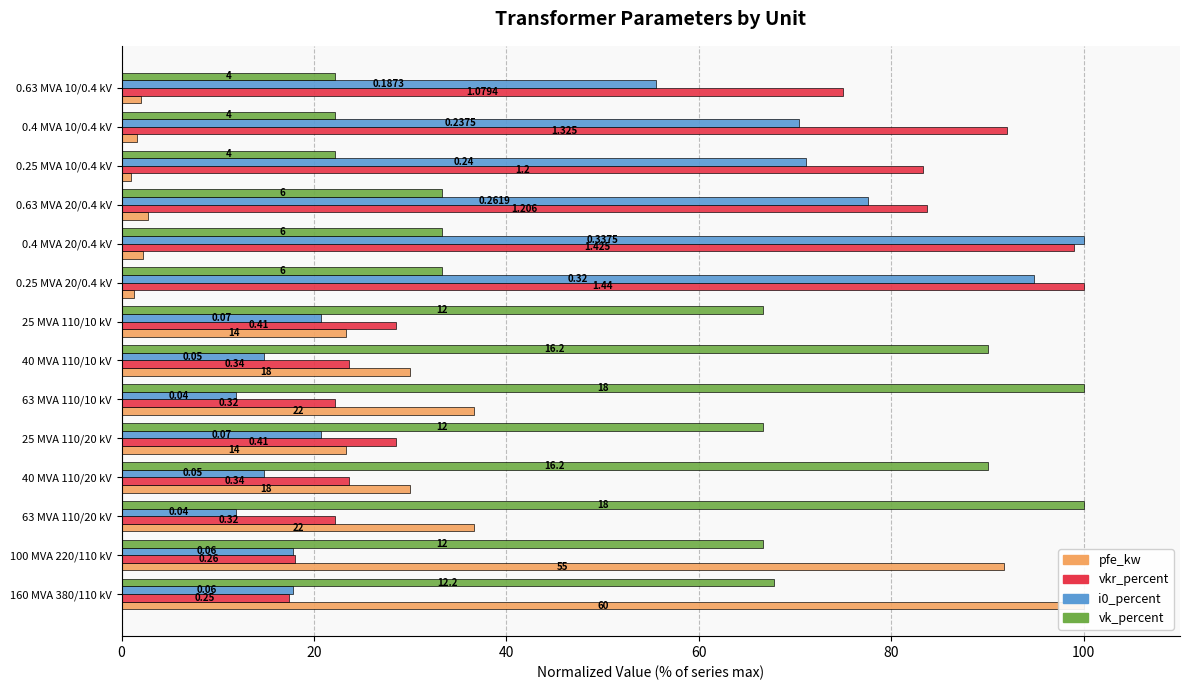

Which series has the largest total across all categories?

vk_percent